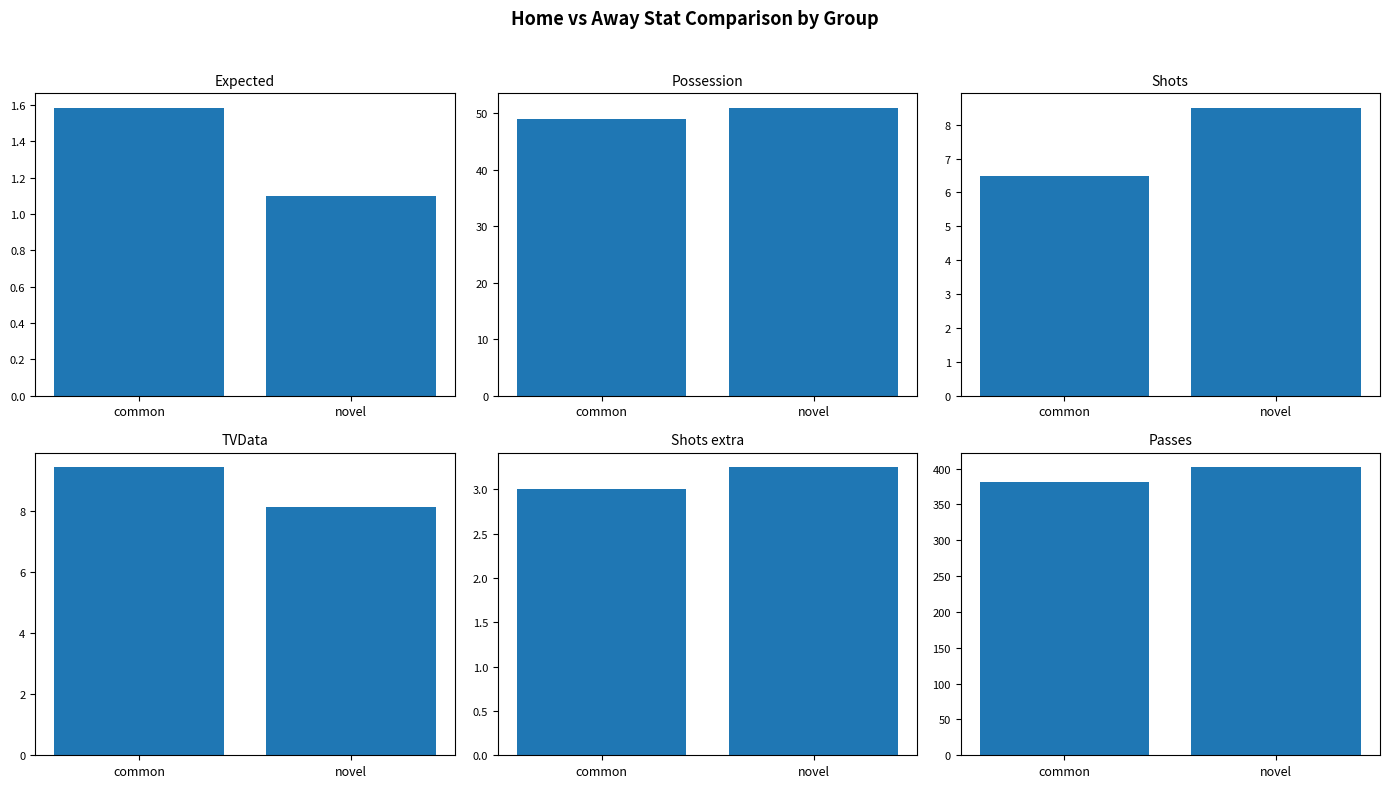

How many categories are shown in the chart?

2